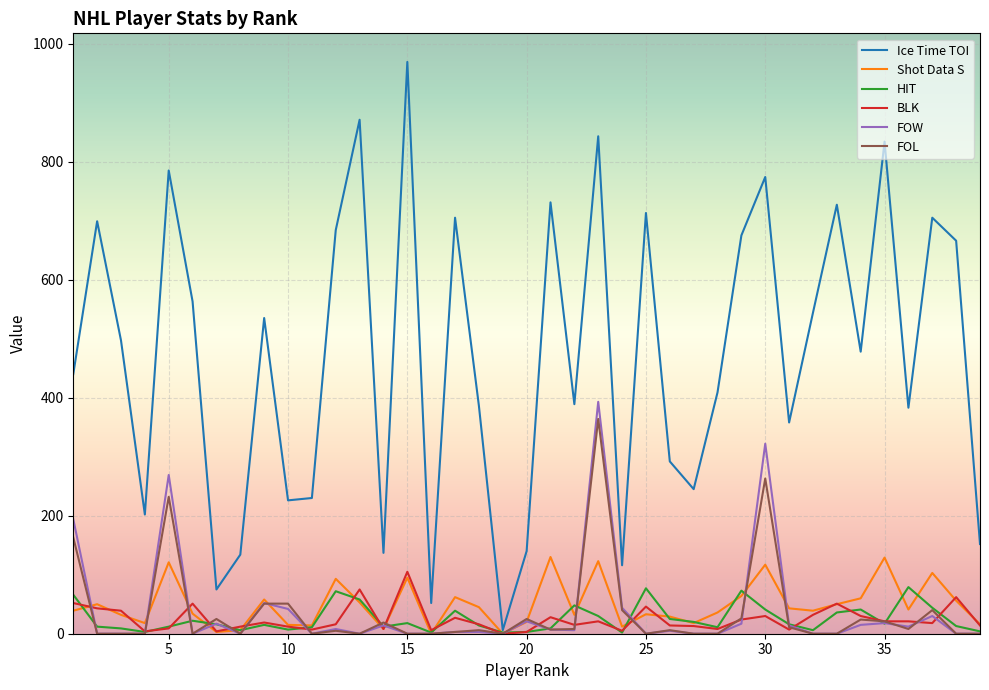

Does the chart have visible grid lines?

Yes